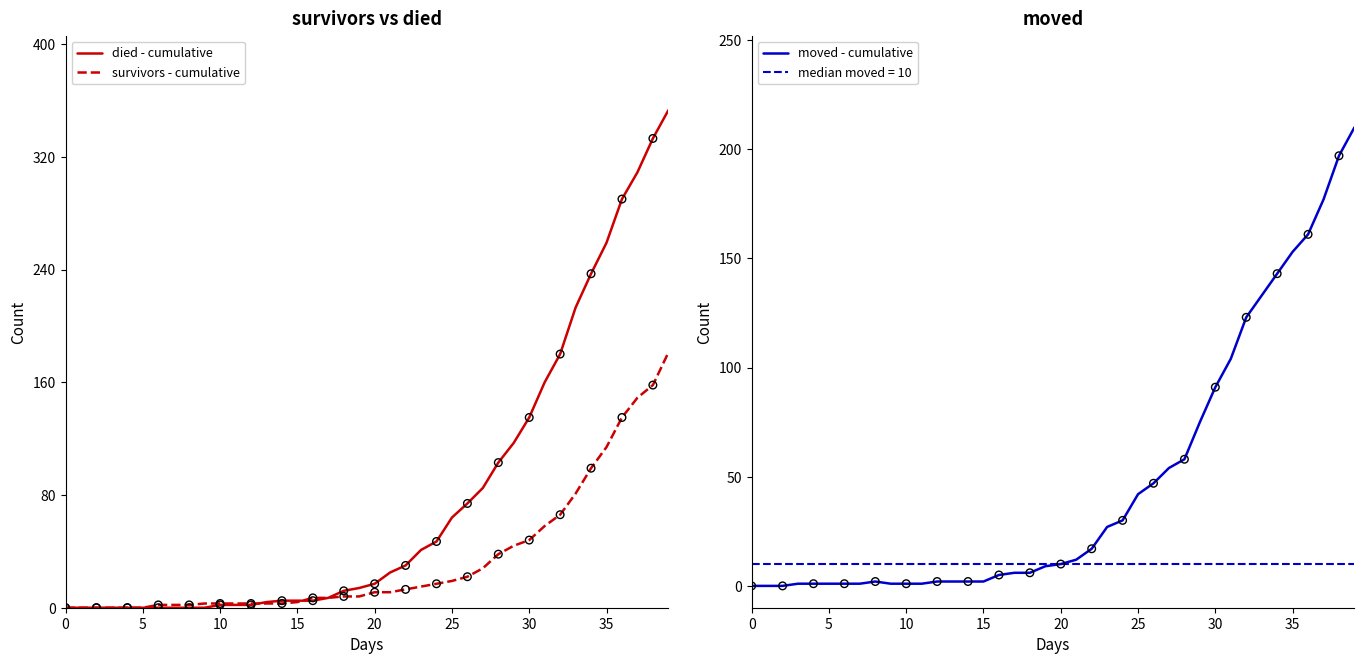

What is the total value across all series at 24?

94